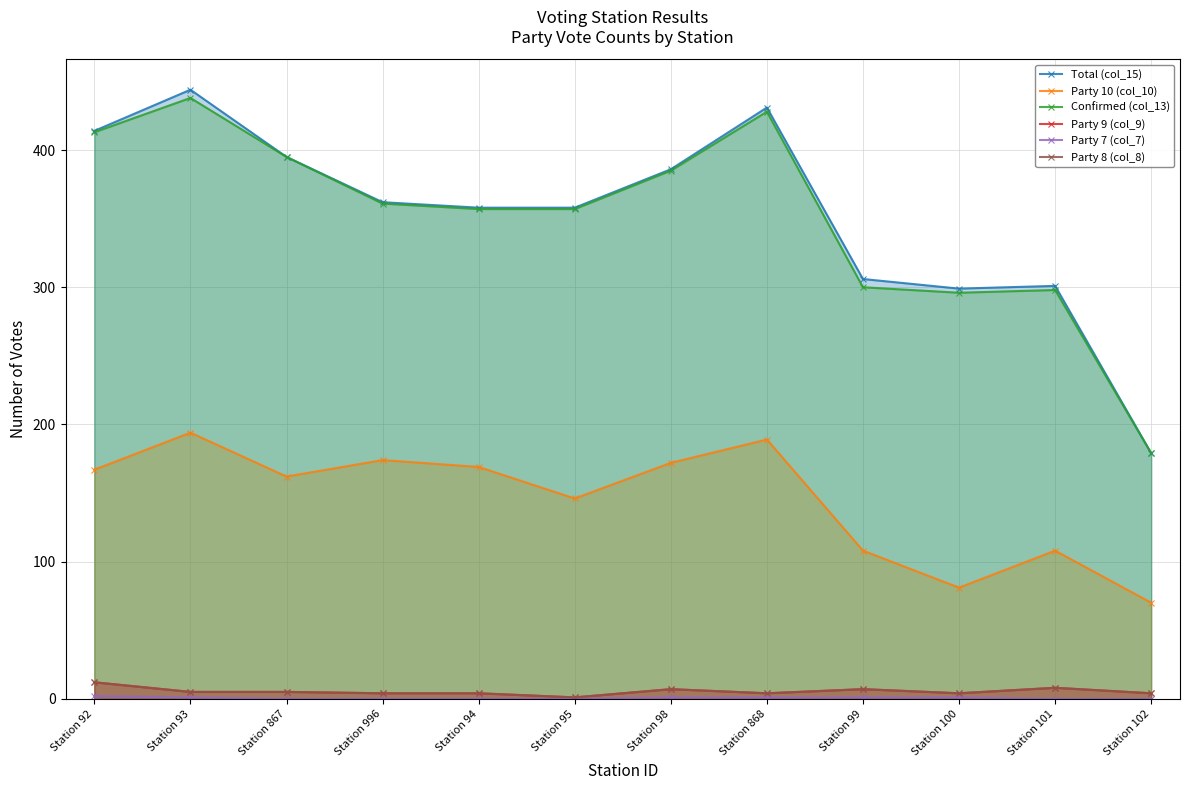

Where is Total (col_15) nearest to the value 311?

Station 99